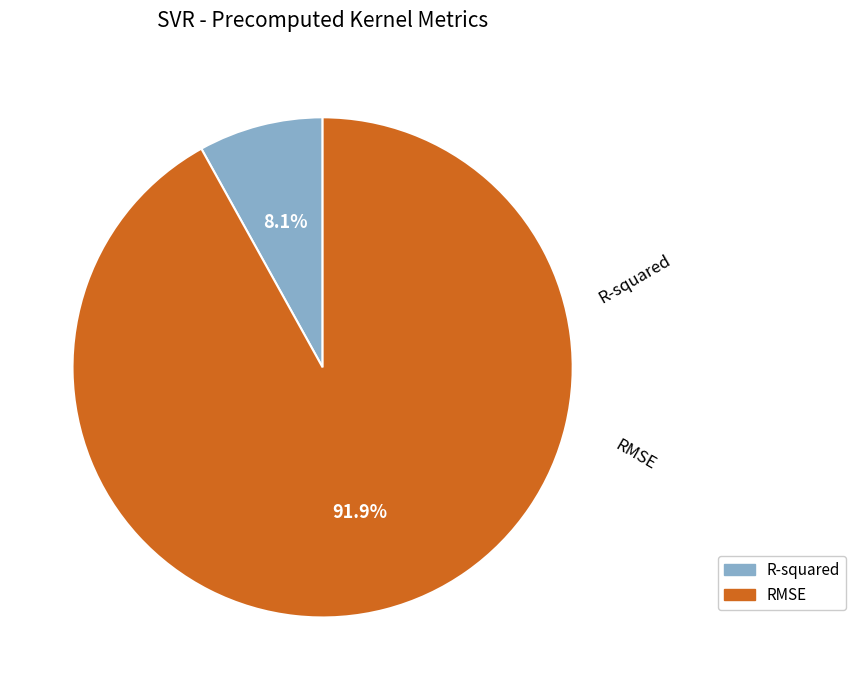

Which category has the smallest portion of the pie?

R-squared